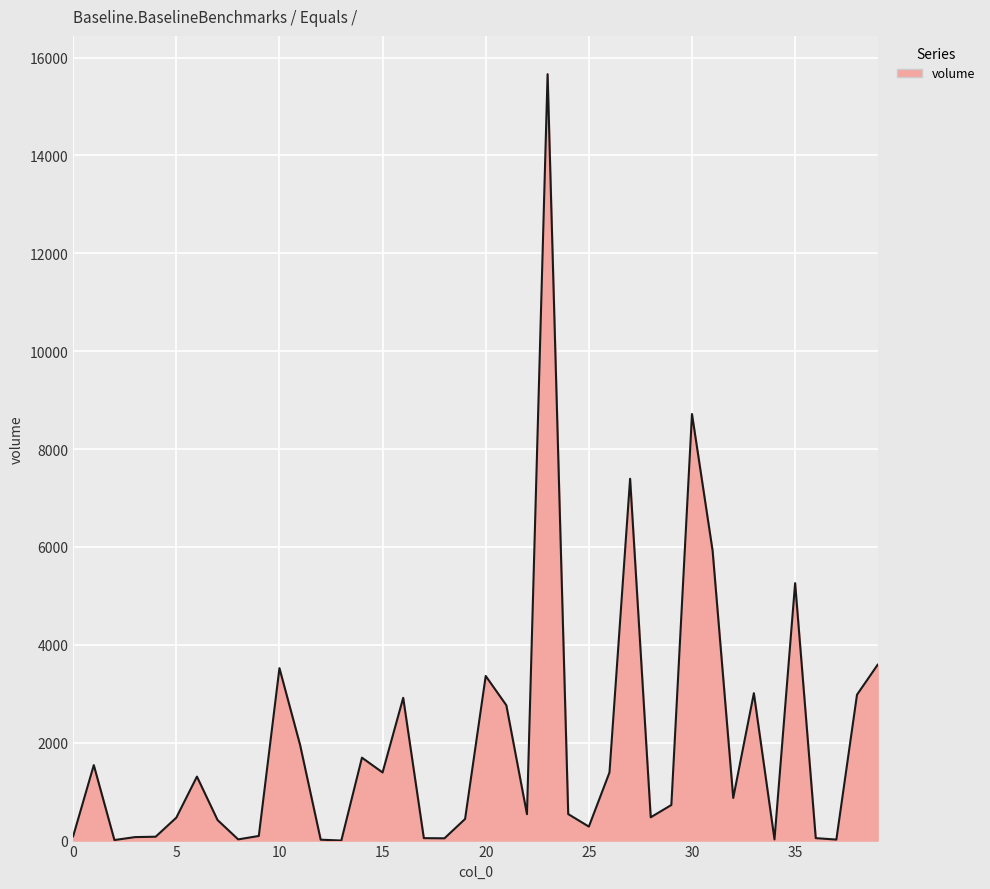

What is the difference between the maximum and minimum values?

15659.4